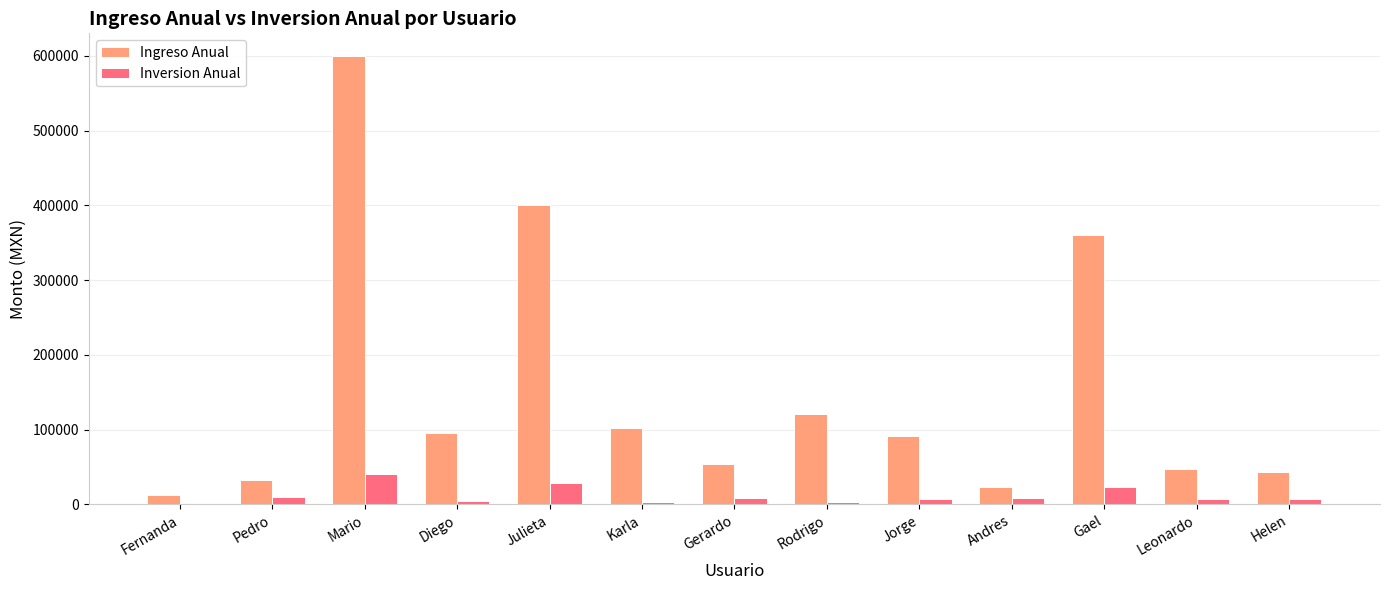

Is the value of Ingreso Anual at Diego greater than the value of Inversion Anual at Gael?

Yes